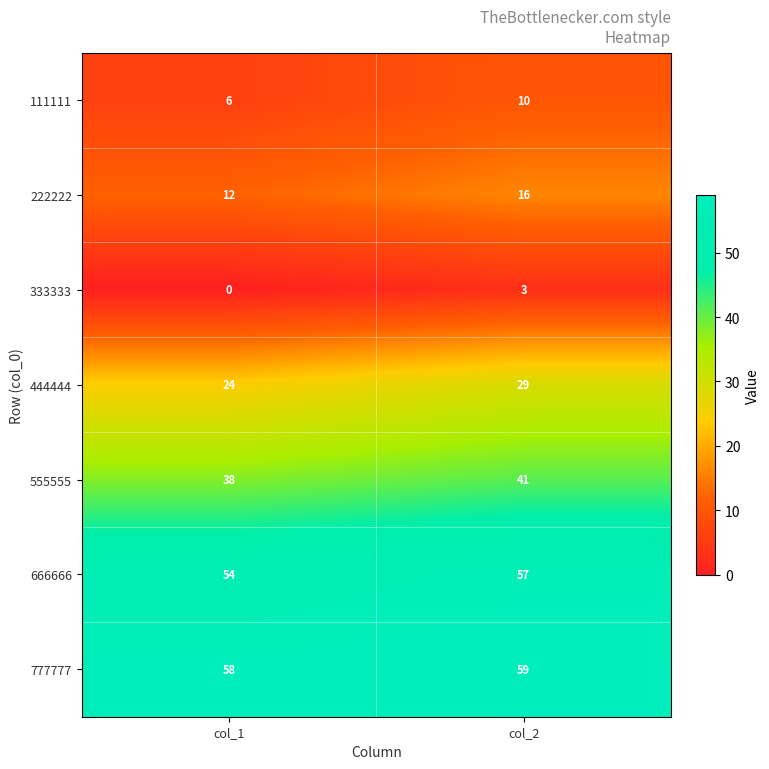

What is the total value across all series at col_1?

192